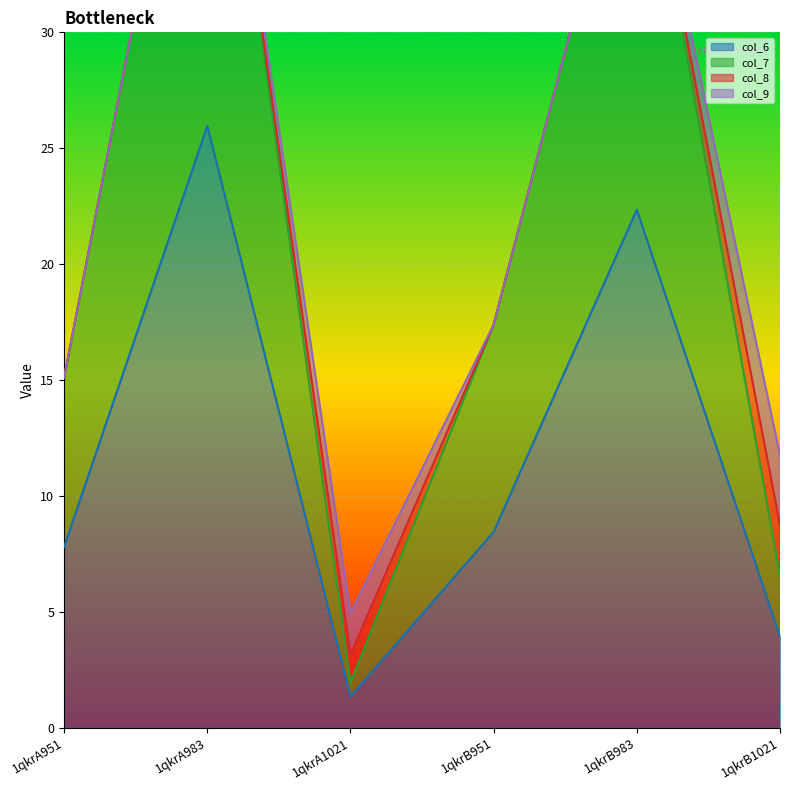

At which category is the sum across all series the highest?

1qkrA983